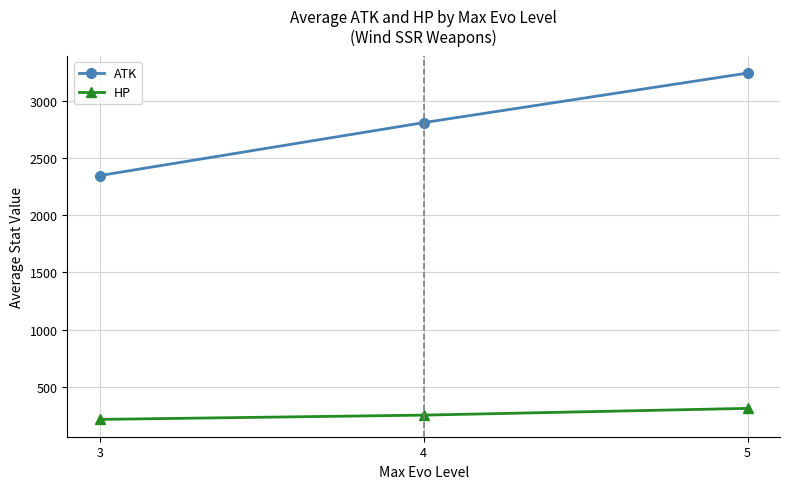

List the series in order of their peak value, highest first.

ATK, HP